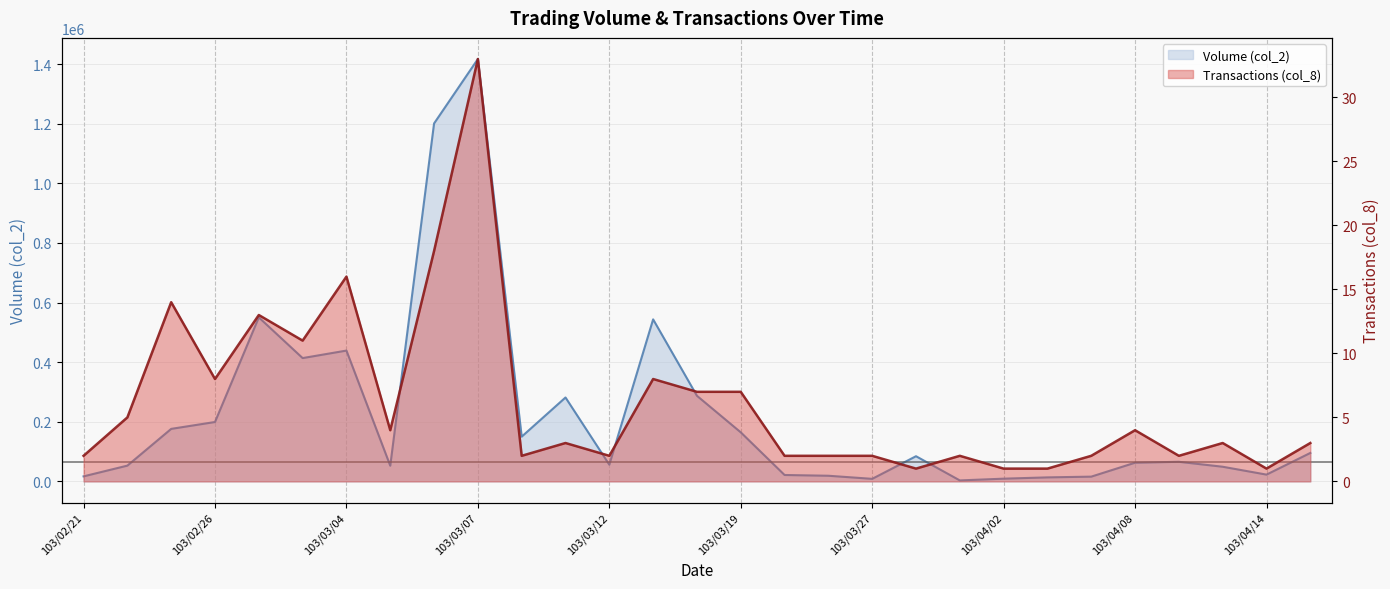

How many interior local peaks does the Transactions (col_8) series have?

9